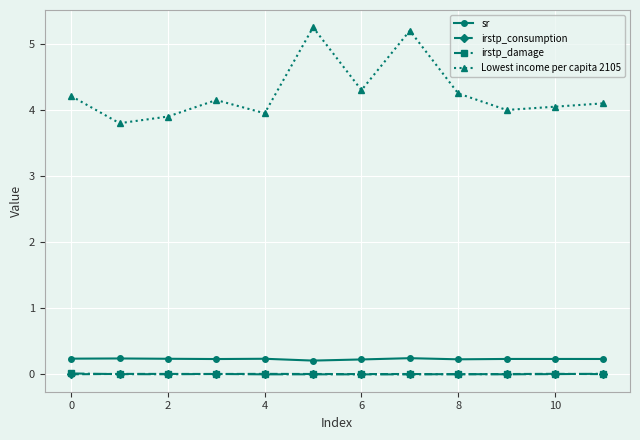

True or false: irstp_consumption has more than 1 interior local peaks.

True